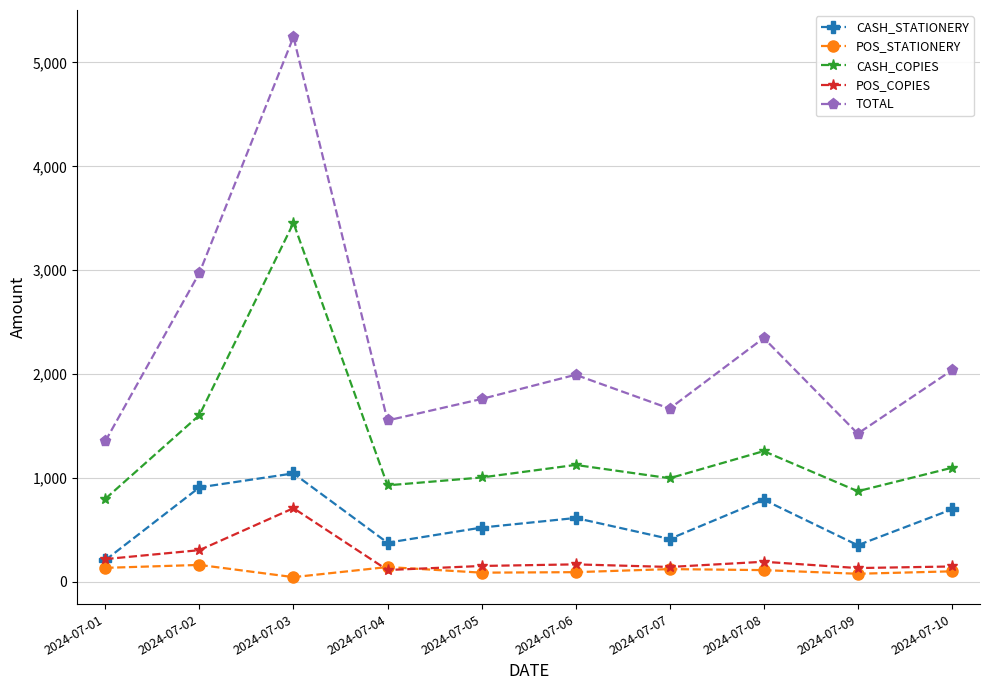

The value of CASH_STATIONERY at 2024-07-07 is 627.9. True or false?

False